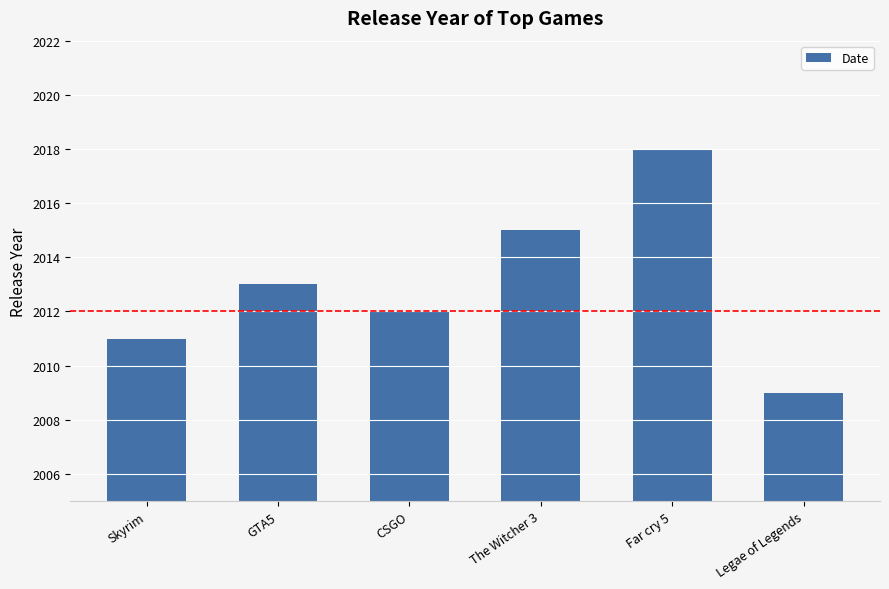

Between Legae of Legends and The Witcher 3, which is larger?

The Witcher 3